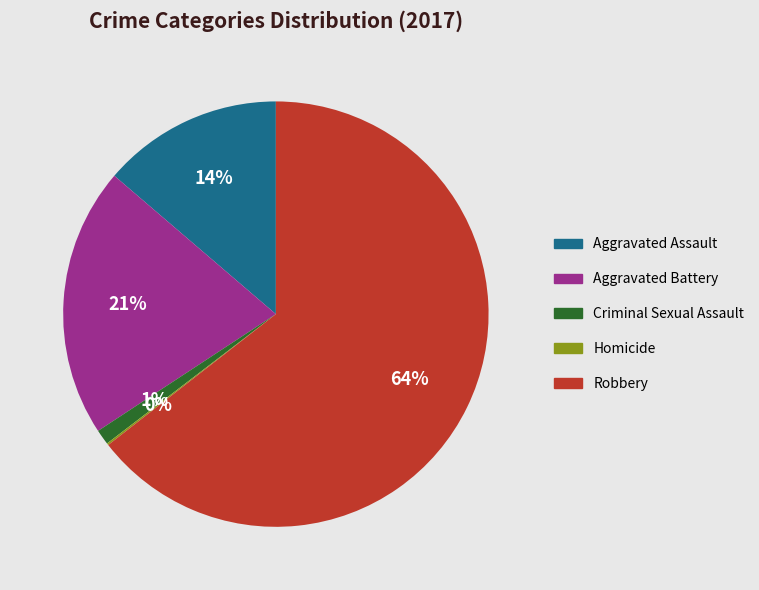

What is the largest slice in the pie chart?

Robbery